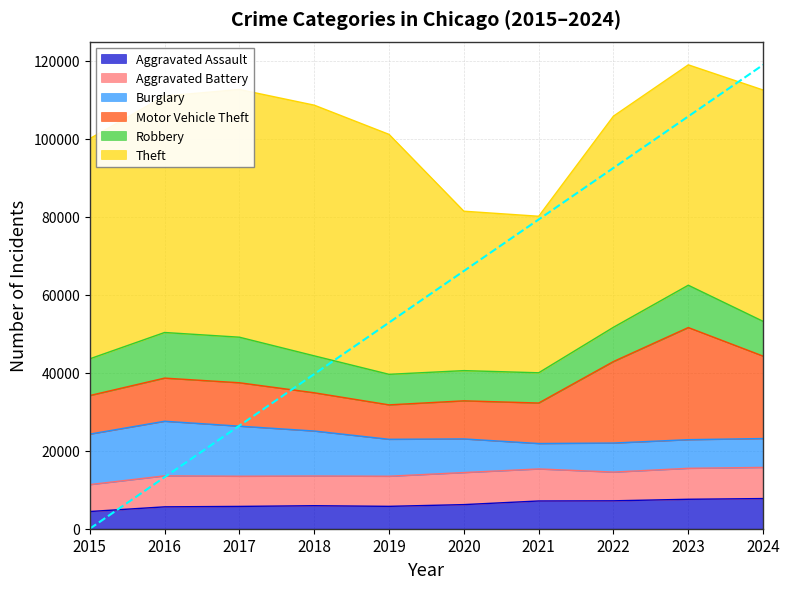

Which category has the lowest value in the Aggravated Battery series?

2015